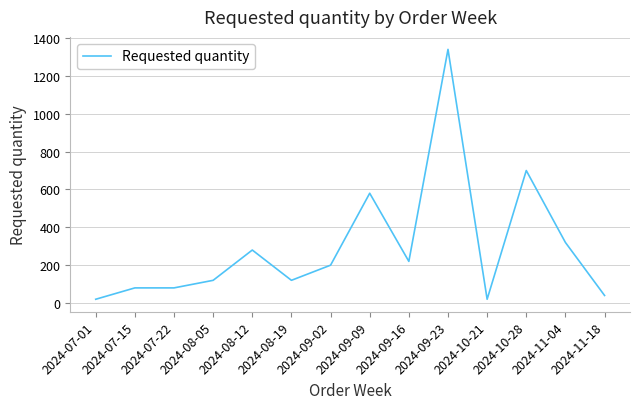

At which category does the chart reach its peak across all series?

2024-09-23